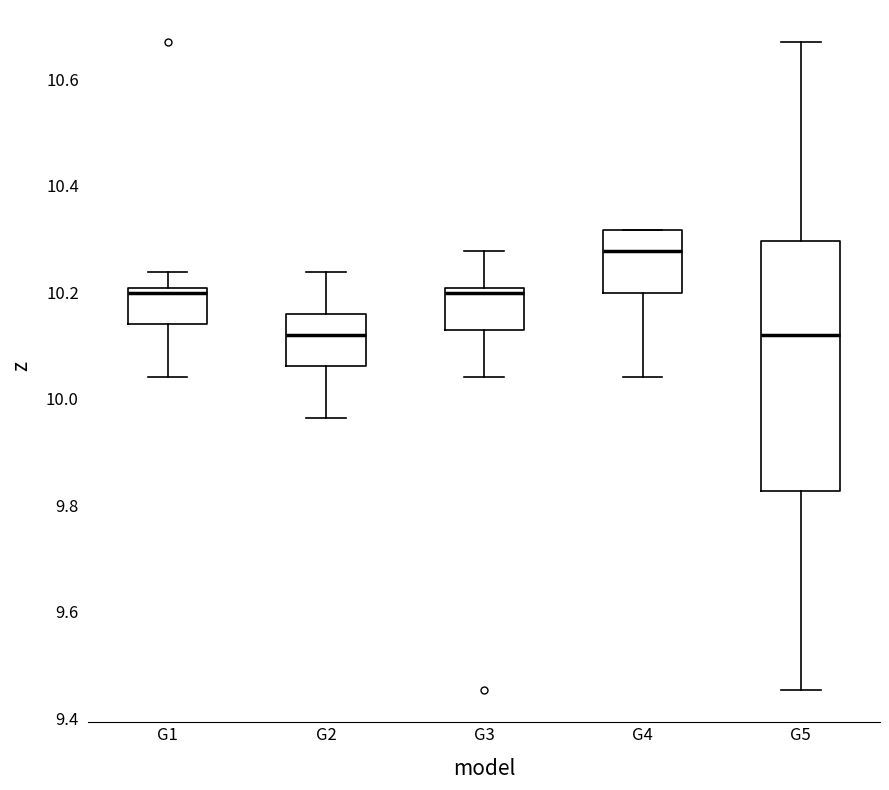

Reading left to right, transcribe this box plot: for each box, give where its median line is, the range the box spans, and where its two whiskers end, as read against the y-axis. The values are not printed on the chart, so give them approximately, as read against the axis.

G1: median 10.20 (just below the box's upper edge), box 10.14 to 10.20, whiskers 10.04 to 10.24
G2: median 10.12, box 10.06 to 10.16, whiskers 9.96 to 10.24
G3: median 10.20 (just below the box's upper edge), box 10.14 to 10.20, whiskers 10.04 to 10.28
G4: median 10.28, box 10.20 to 10.32, whiskers 10.04 to 10.32
G5: median 10.12, box 9.82 to 10.30, whiskers 9.46 to 10.66